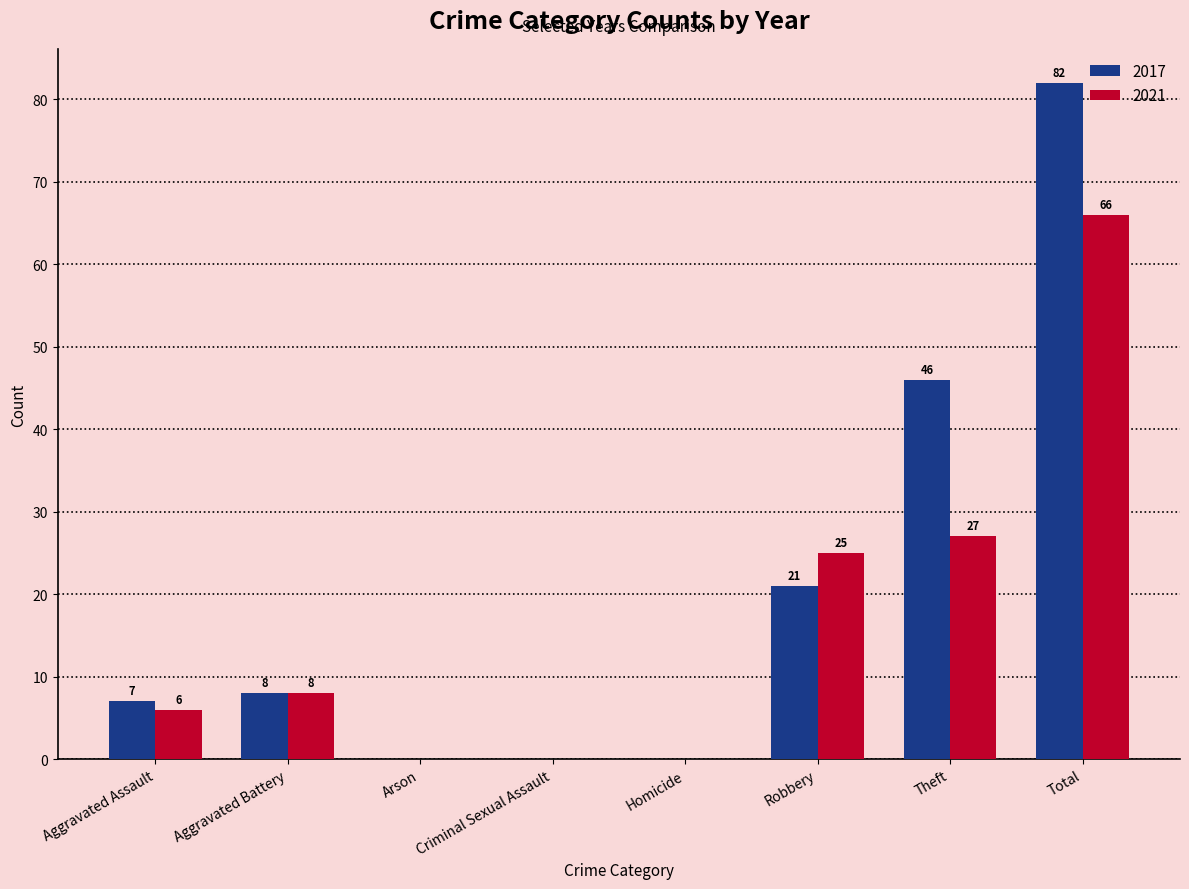

Which category has the highest value in the 2021 series?

Total